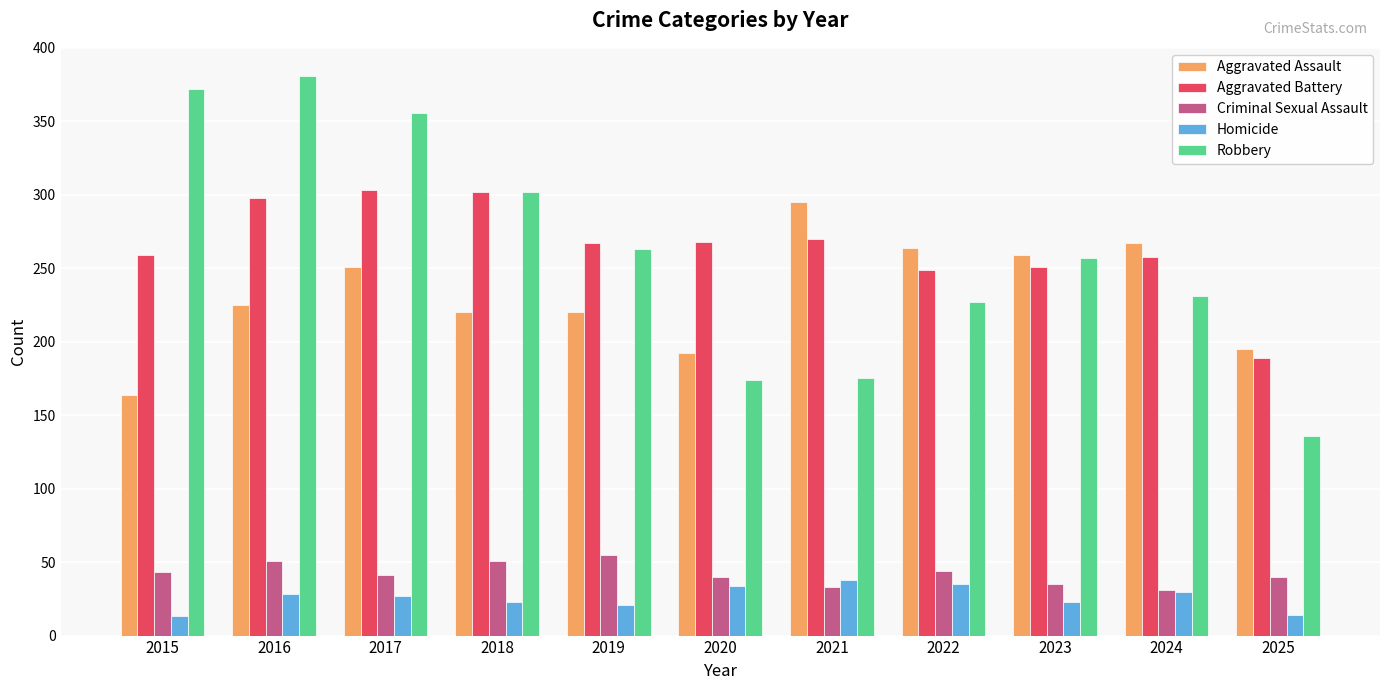

What value does the Homicide series have at 2017?

27